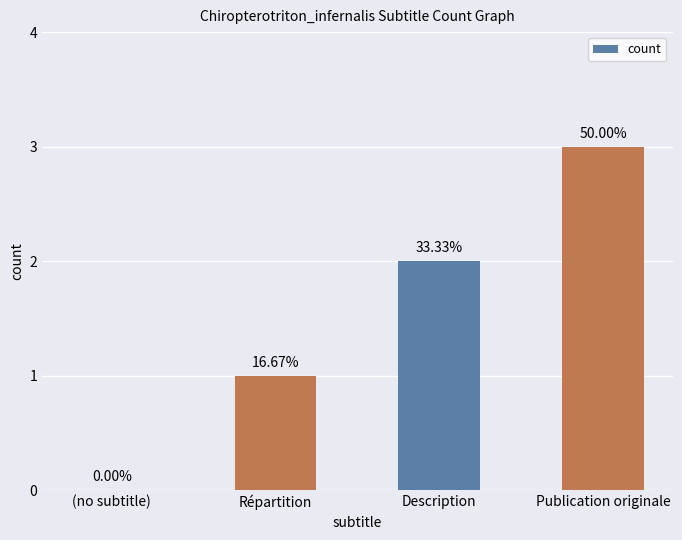

Are the bars horizontal?

No